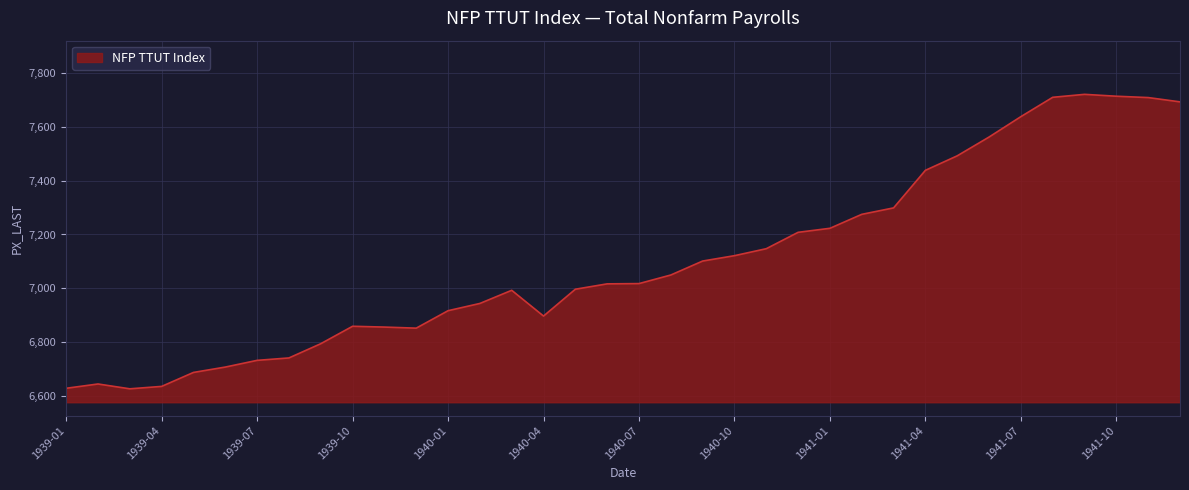

What is the smallest value displayed?

6625